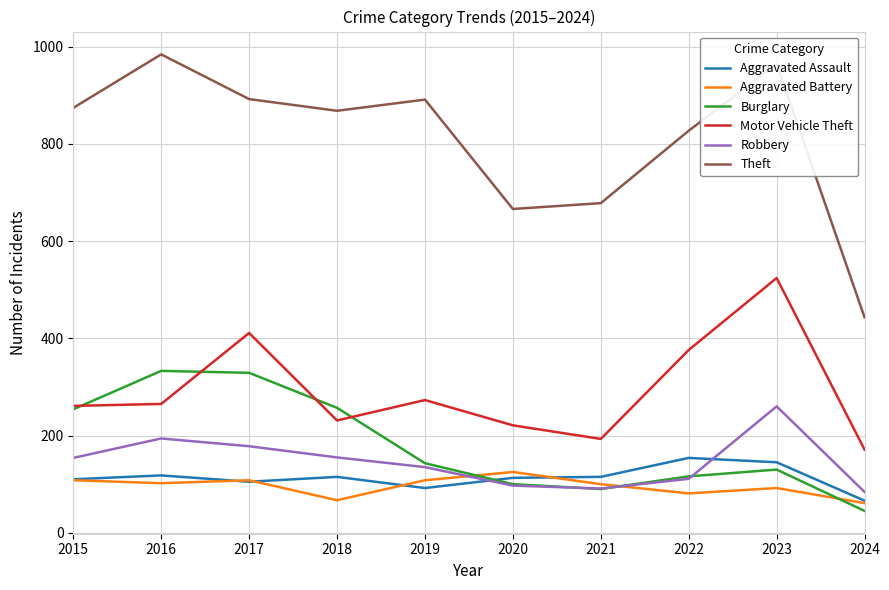

True or false: Theft and Aggravated Assault intersect in this chart.

False